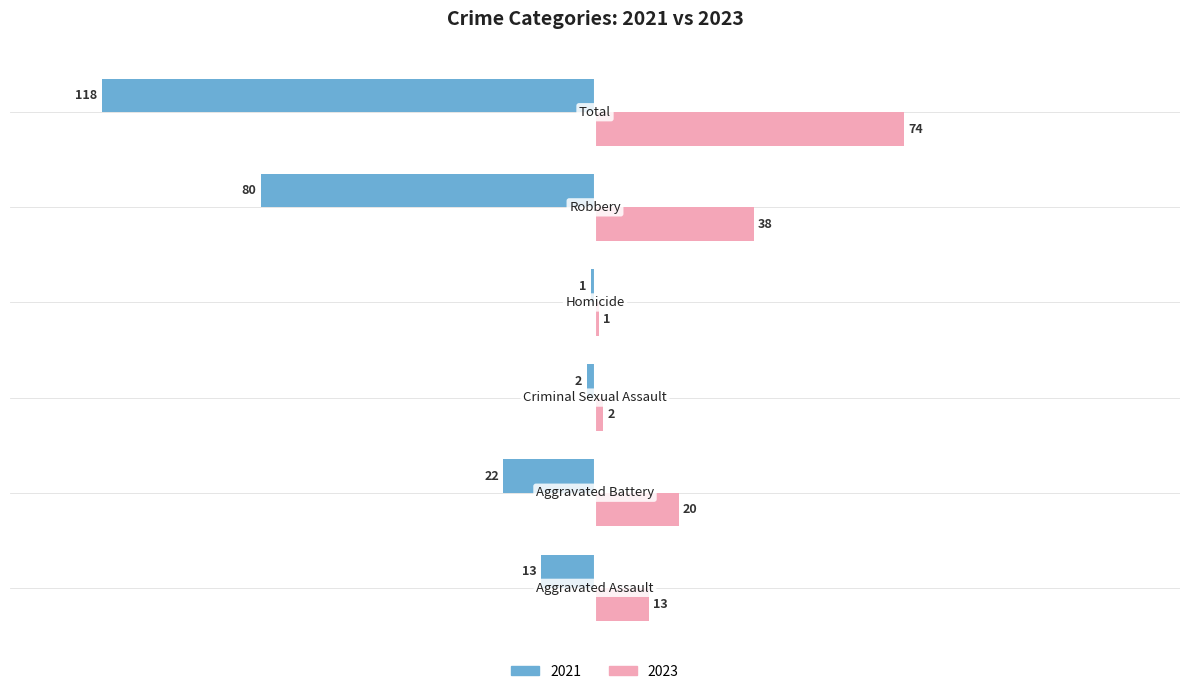

What are all the series names shown in the legend?

2021, 2023